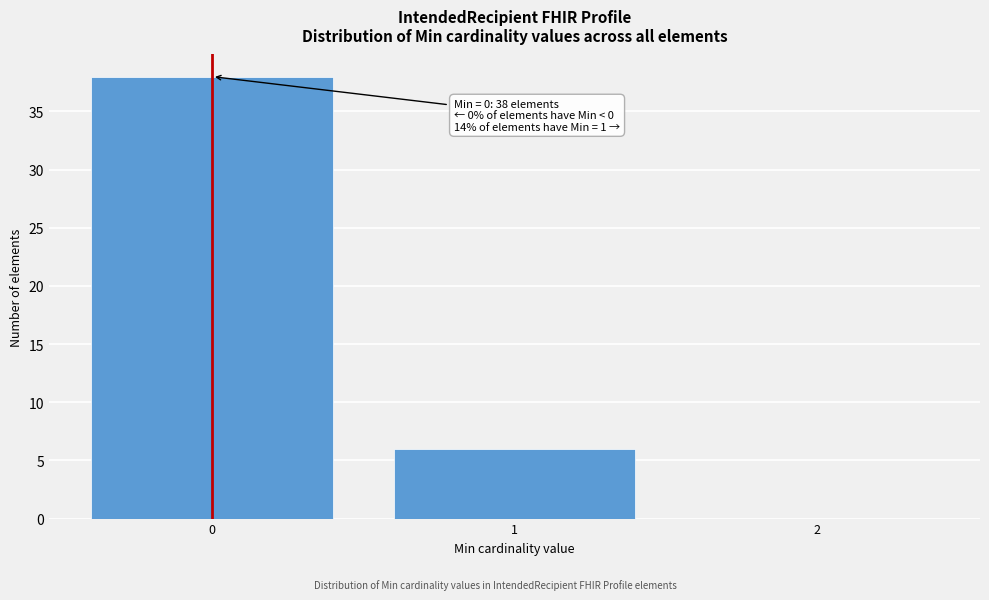

Which range on the x-axis has the tallest bar?

-0.5 to 0.5